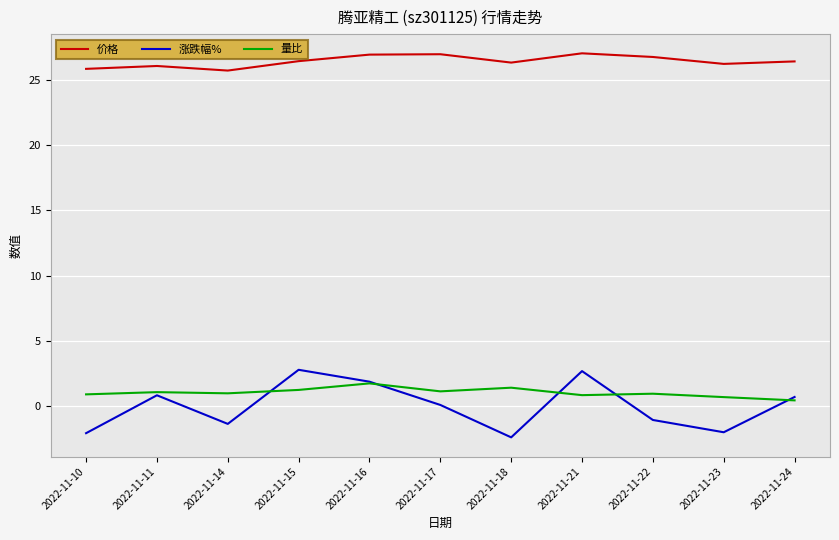

Count the number of categories in the chart.

11